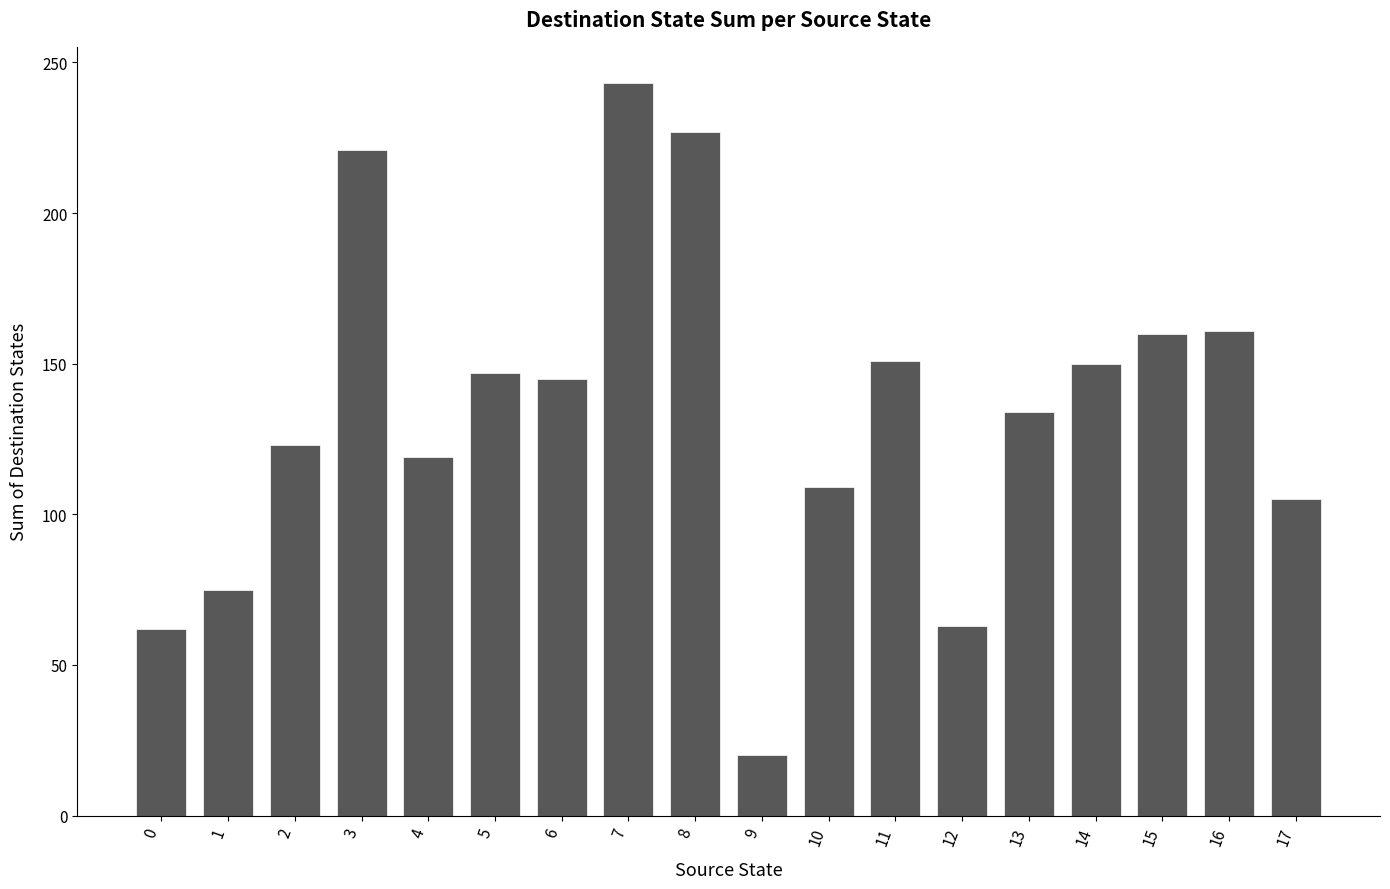

What is the change in value from 7 to 16?

-82